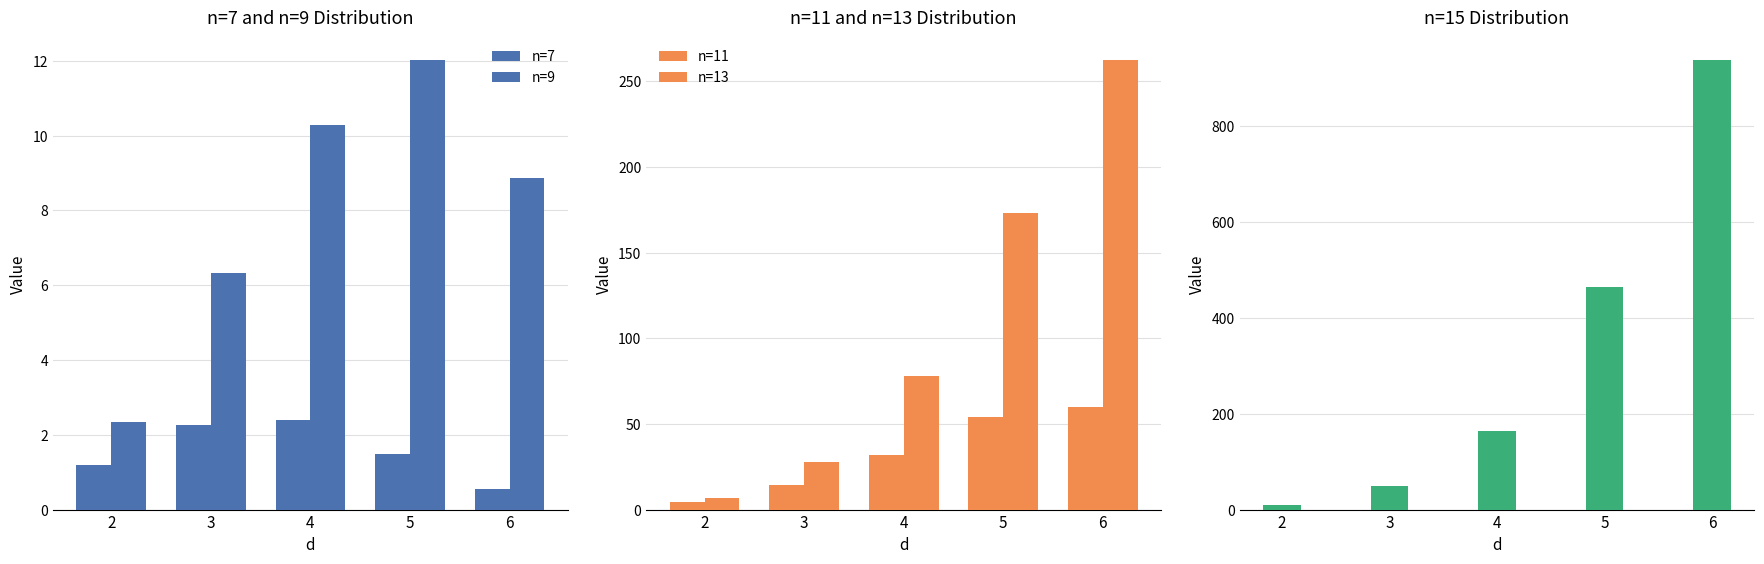

List the labels in order of n=15 value, smallest first.

2, 3, 4, 5, 6